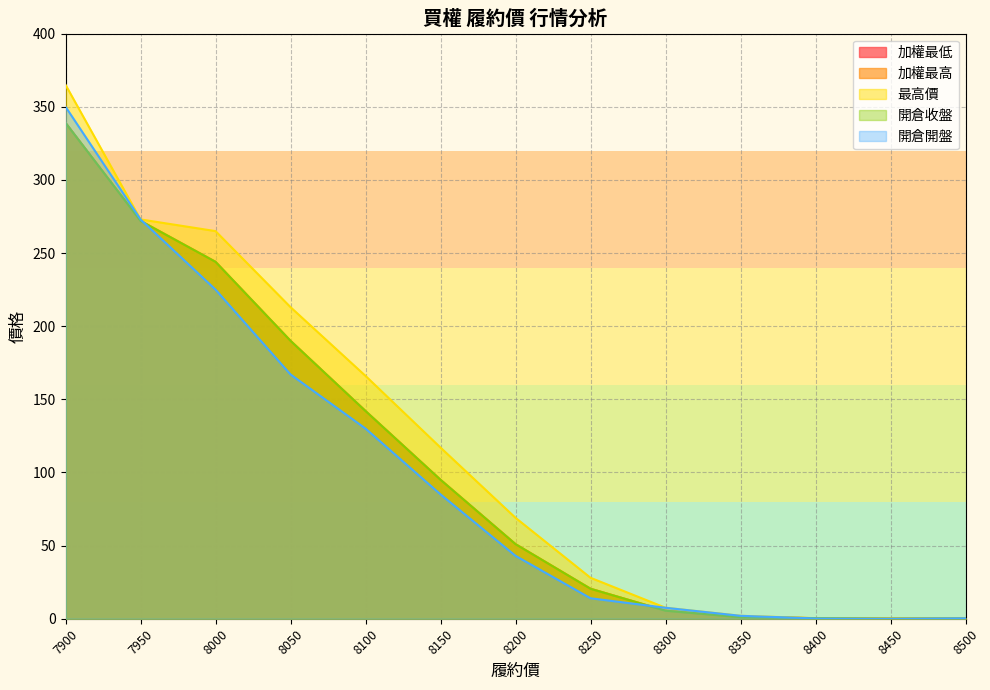

True or false: 加權最高 and 開倉收盤 intersect in this chart.

False